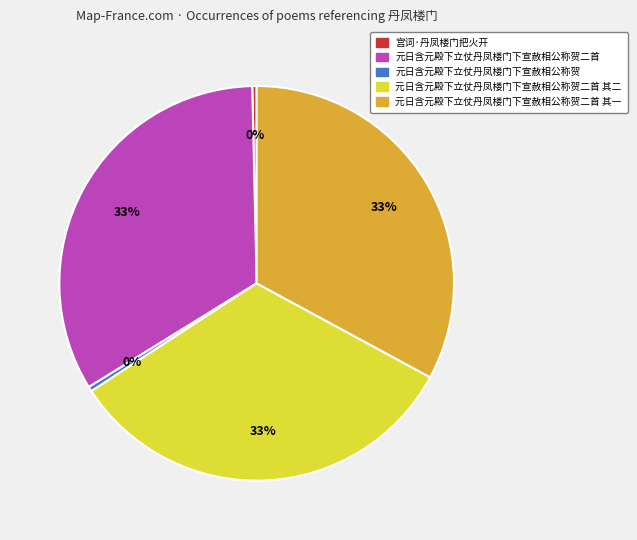

Approximately how many times larger is the value at 元日含元殿下立仗丹凤楼门下宣赦相公称贺二首 compared to 元日含元殿下立仗丹凤楼门下宣赦相公称贺?

85.8